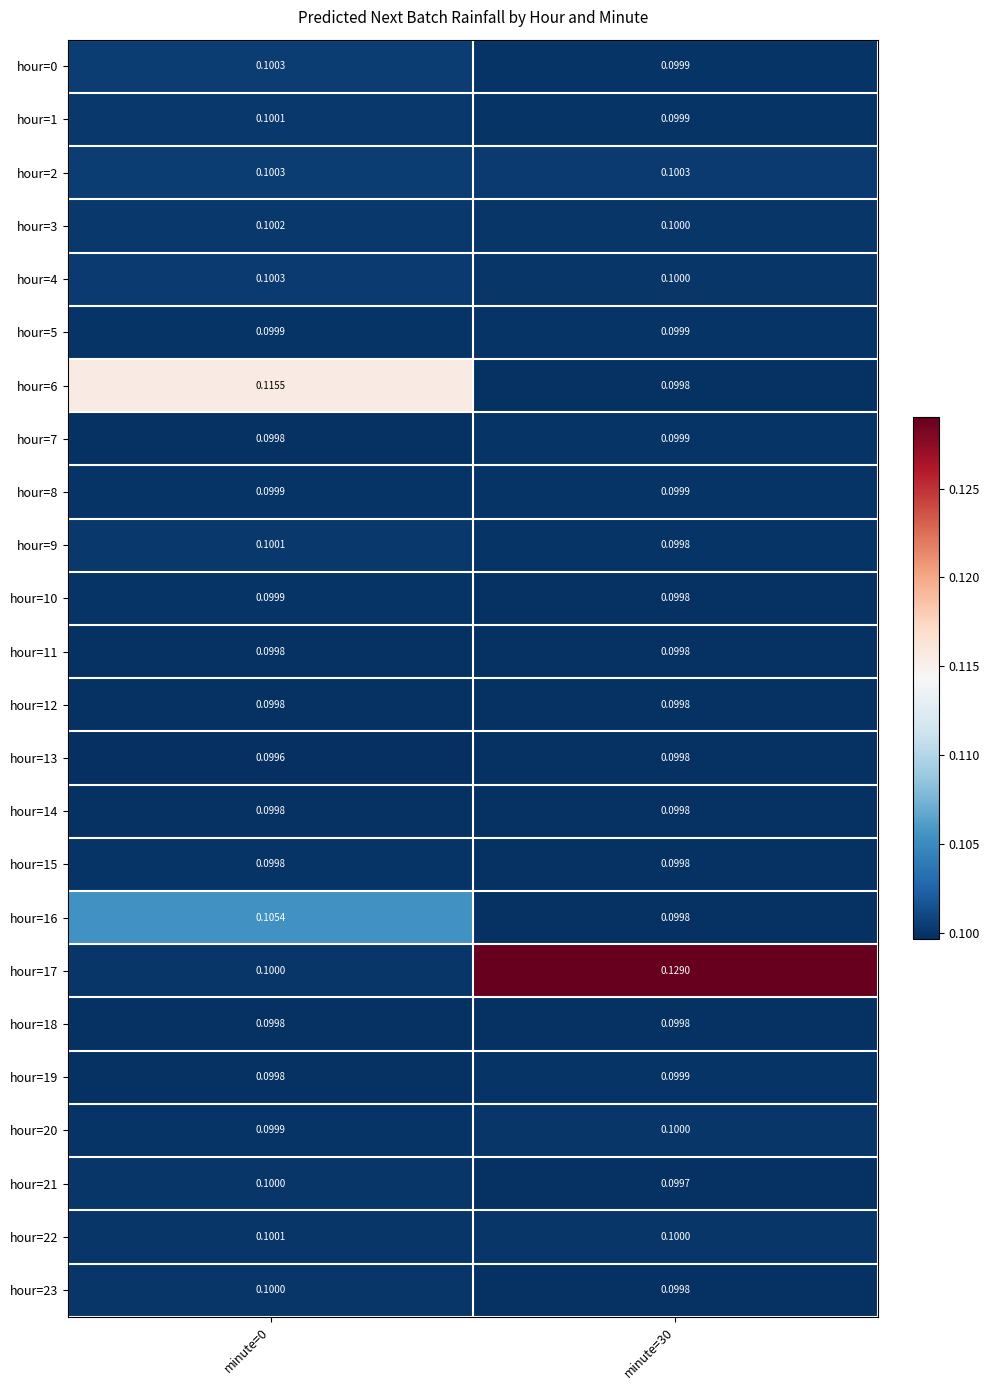

Reading left to right, transcribe all the data shown in this chart.

hour=0: minute=0=0.1	minute=30=0.1
hour=1: minute=0=0.1	minute=30=0.1
hour=2: minute=0=0.1	minute=30=0.1
hour=3: minute=0=0.1	minute=30=0.1
hour=4: minute=0=0.1	minute=30=0.1
hour=5: minute=0=0.1	minute=30=0.1
hour=6: minute=0=0.1	minute=30=0.1
hour=7: minute=0=0.1	minute=30=0.1
hour=8: minute=0=0.1	minute=30=0.1
hour=9: minute=0=0.1	minute=30=0.1
hour=10: minute=0=0.1	minute=30=0.1
hour=11: minute=0=0.1	minute=30=0.1
hour=12: minute=0=0.1	minute=30=0.1
hour=13: minute=0=0.1	minute=30=0.1
hour=14: minute=0=0.1	minute=30=0.1
hour=15: minute=0=0.1	minute=30=0.1
hour=16: minute=0=0.1	minute=30=0.1
hour=17: minute=0=0.1	minute=30=0.1
hour=18: minute=0=0.1	minute=30=0.1
hour=19: minute=0=0.1	minute=30=0.1
hour=20: minute=0=0.1	minute=30=0.1
hour=21: minute=0=0.1	minute=30=0.1
hour=22: minute=0=0.1	minute=30=0.1
hour=23: minute=0=0.1	minute=30=0.1